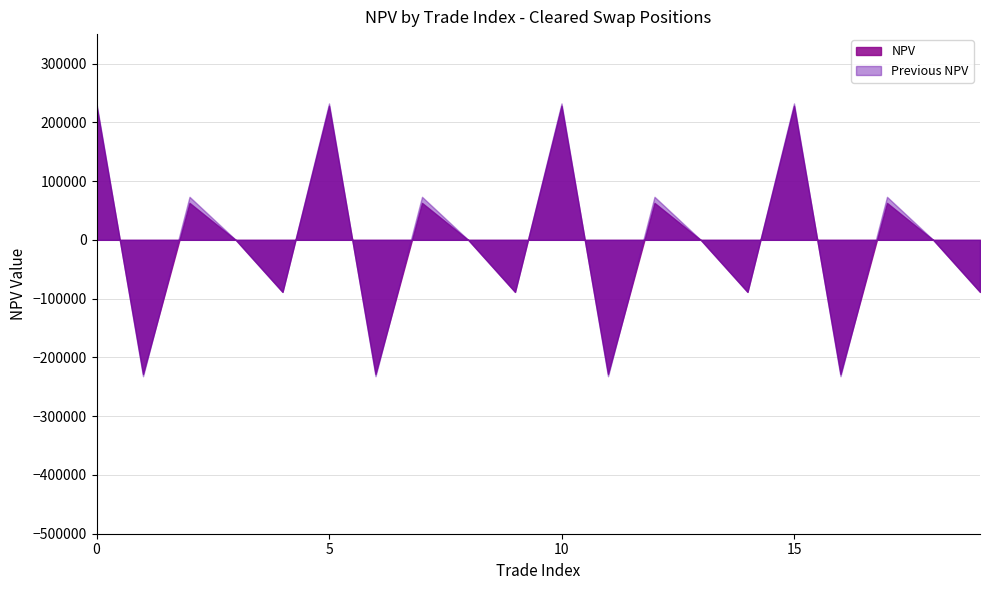

What is the smallest value displayed?

-232065.8